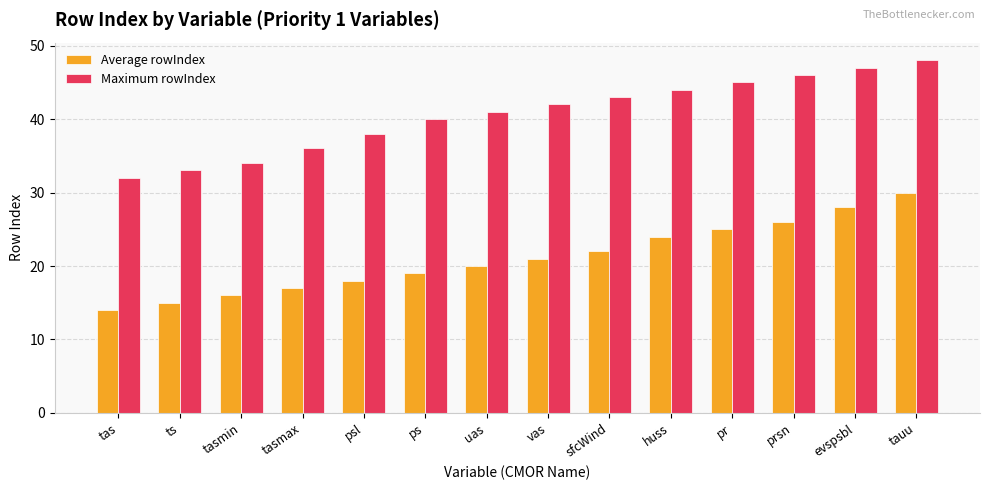

Reading left to right, list all the values displayed in this chart.

Average rowIndex: tas=14	ts=15	tasmin=16	tasmax=17	psl=18	ps=19	uas=20	vas=21	sfcWind=22	huss=24	pr=25	prsn=26	evspsbl=28	tauu=30
Maximum rowIndex: tas=32	ts=33	tasmin=34	tasmax=36	psl=38	ps=40	uas=41	vas=42	sfcWind=43	huss=44	pr=45	prsn=46	evspsbl=47	tauu=48